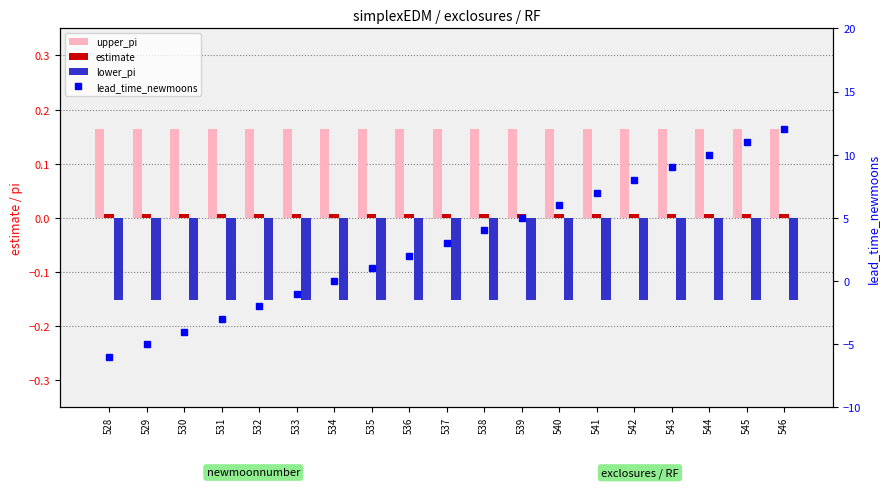

List the series in order of their peak value, highest first.

lead_time_newmoons, upper_pi, estimate, lower_pi